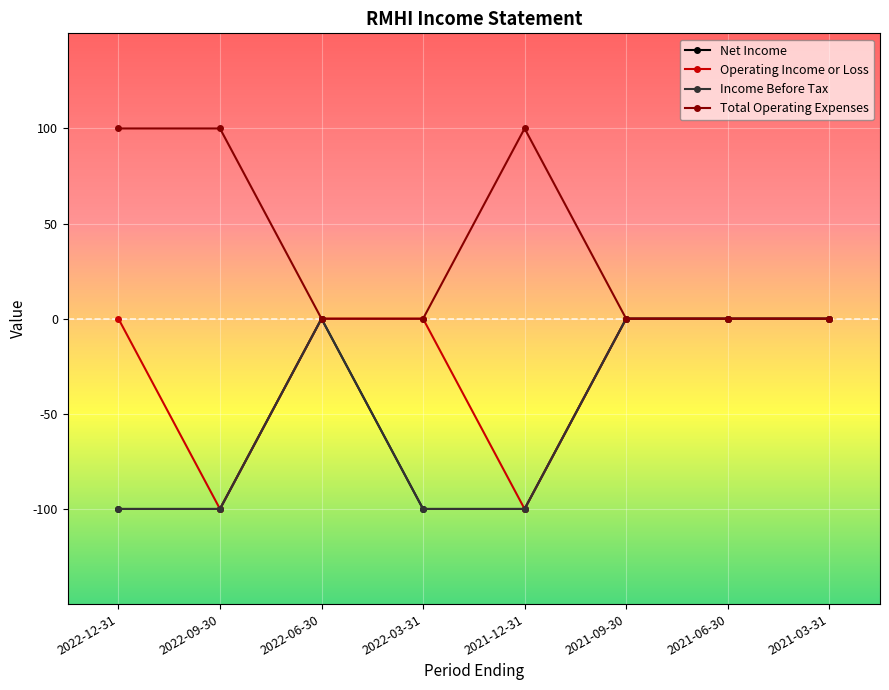

What is the average value of the Operating Income or Loss series?

-25